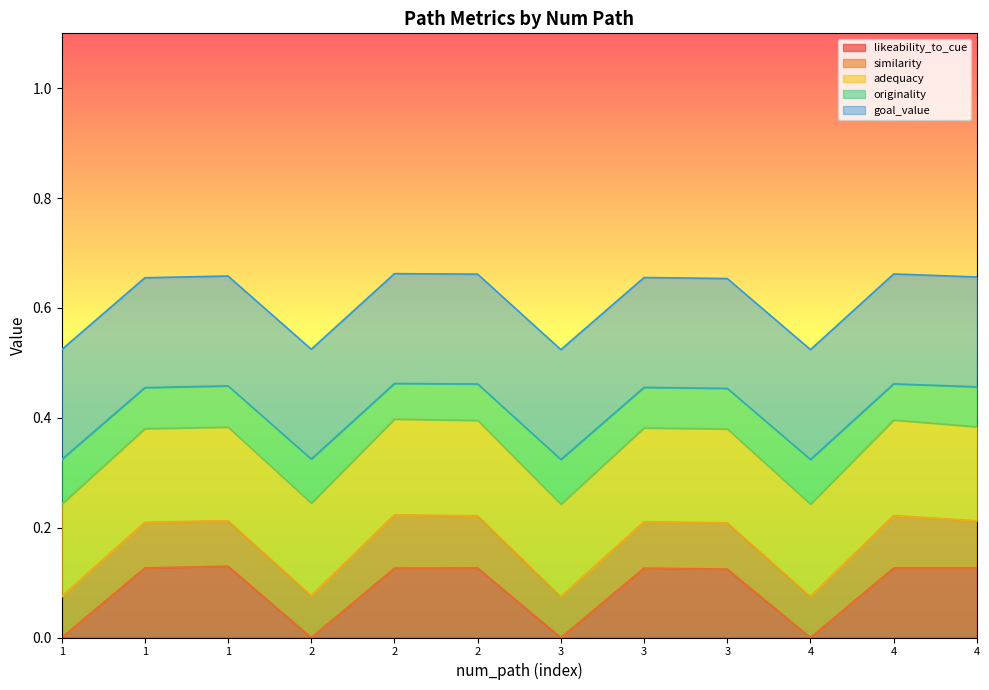

What are all the series names shown in the legend?

likeability_to_cue, similarity, adequacy, originality, goal_value